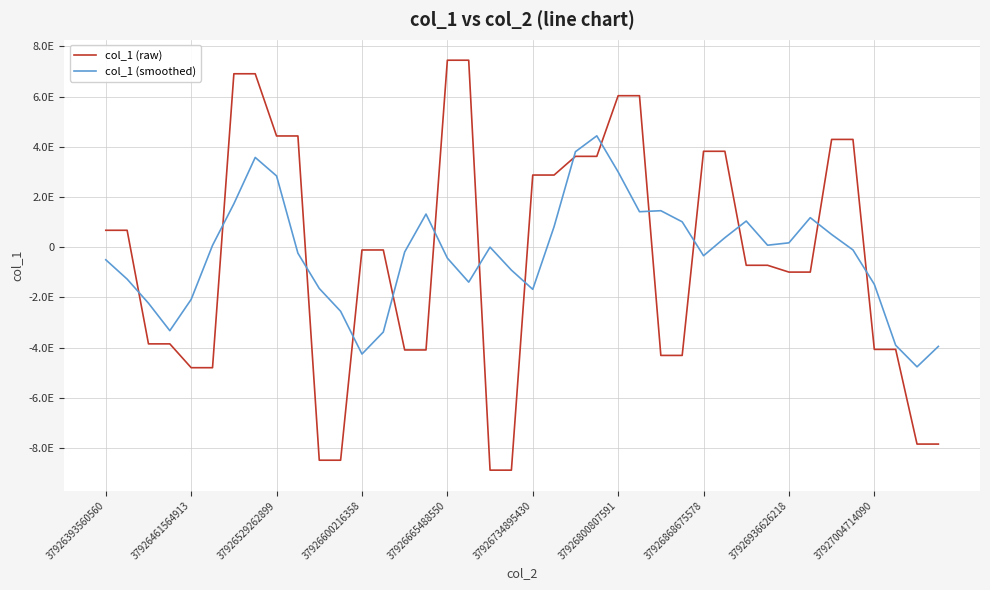

How many interior local peaks does the col_1 (smoothed) series have?

7